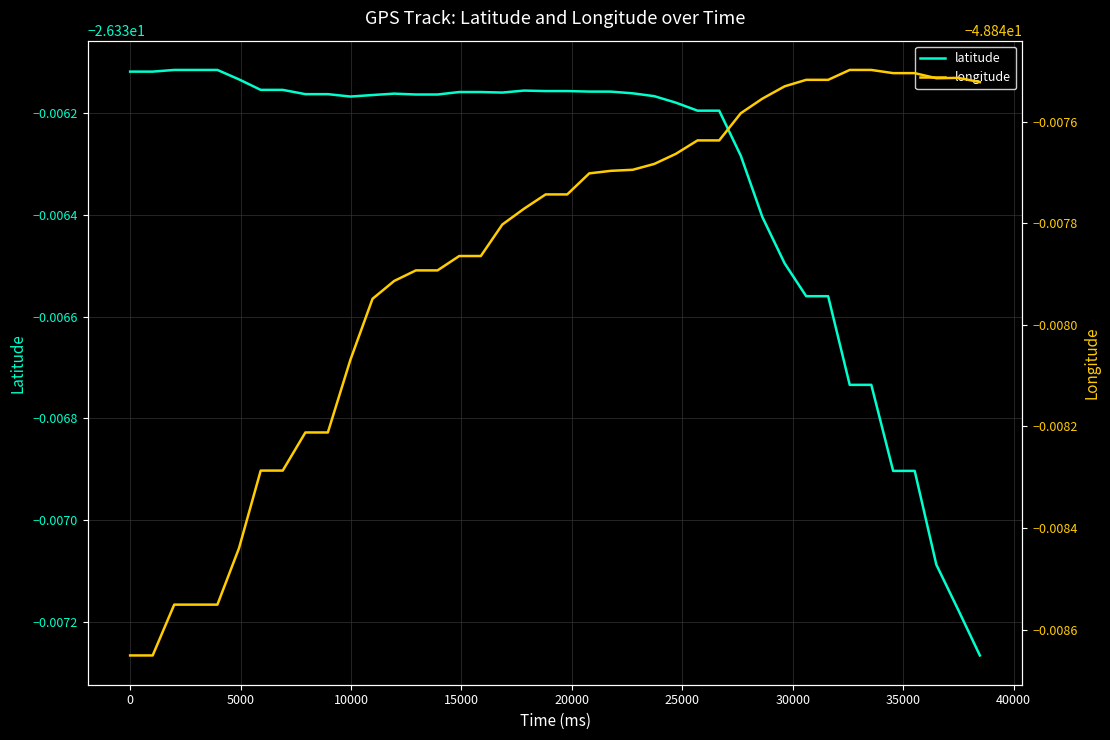

What is the value of the longitude point at the 16th from the left?

-48.8